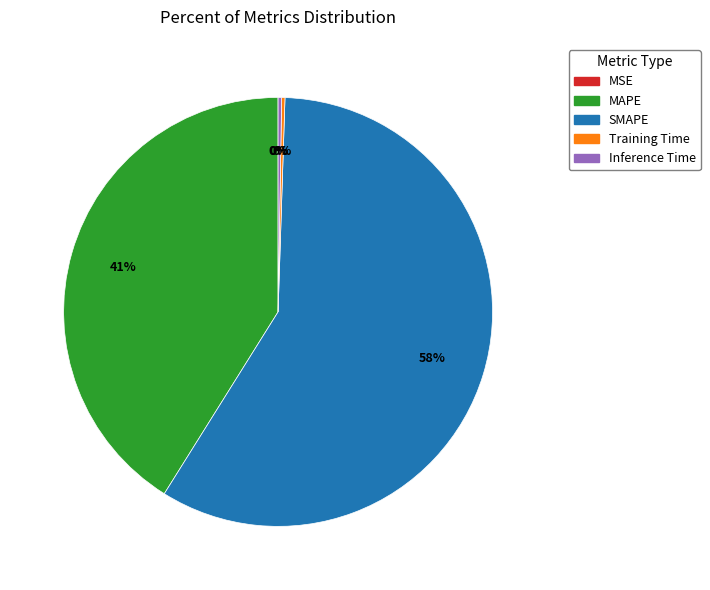

What is the largest slice in the pie chart?

SMAPE